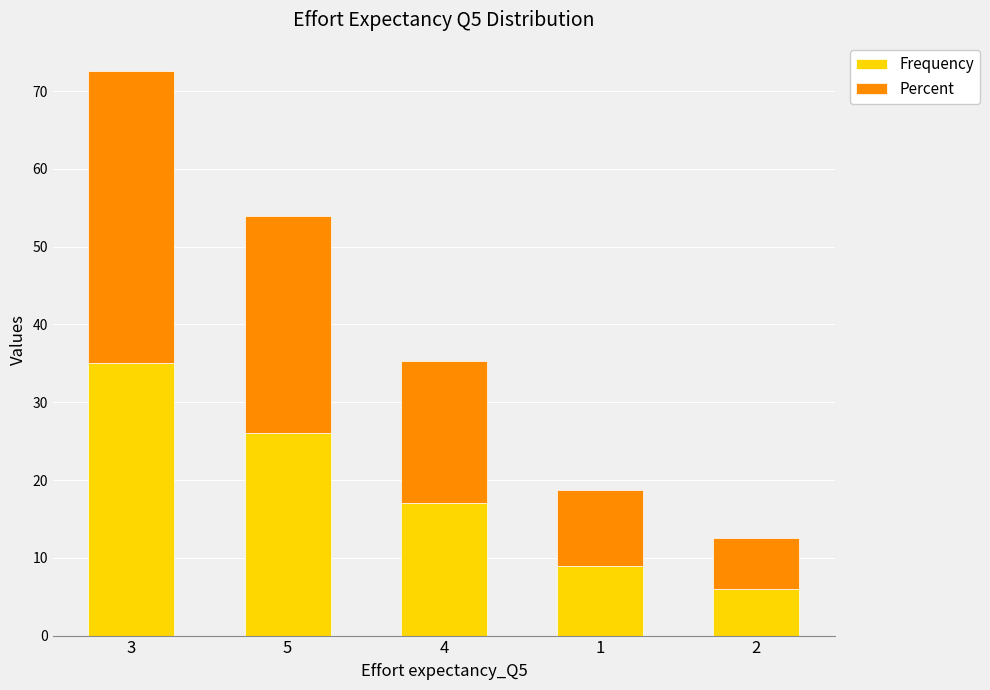

At which label does Frequency reach its peak?

3